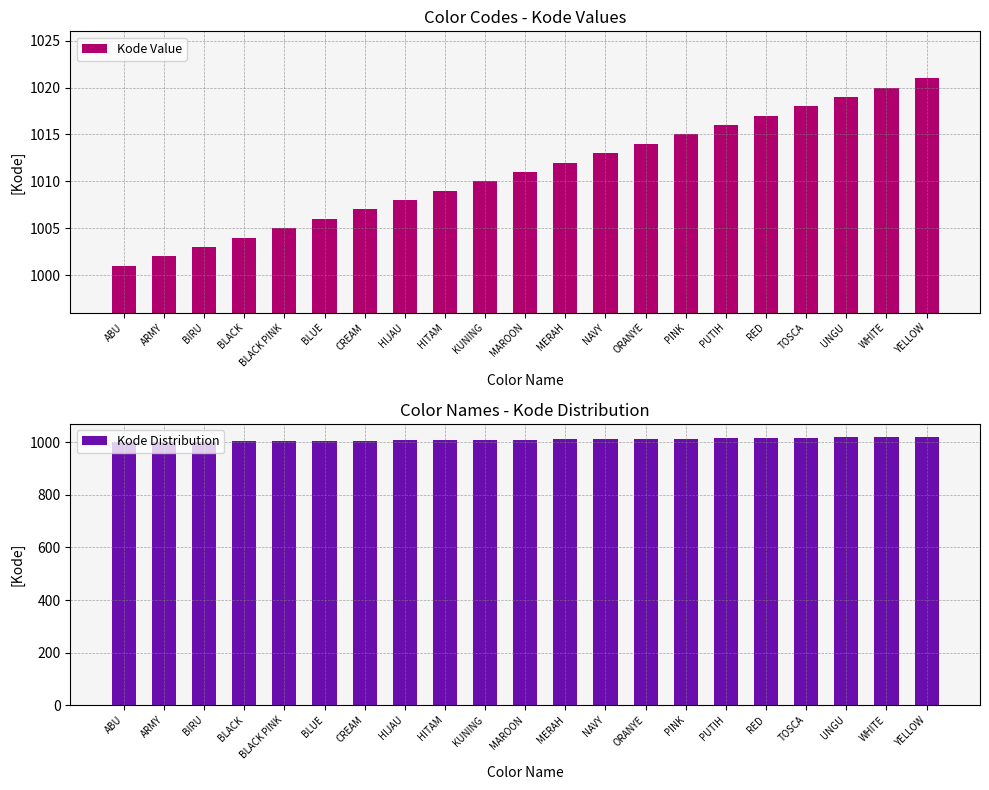

Count the number of categories in the chart.

21